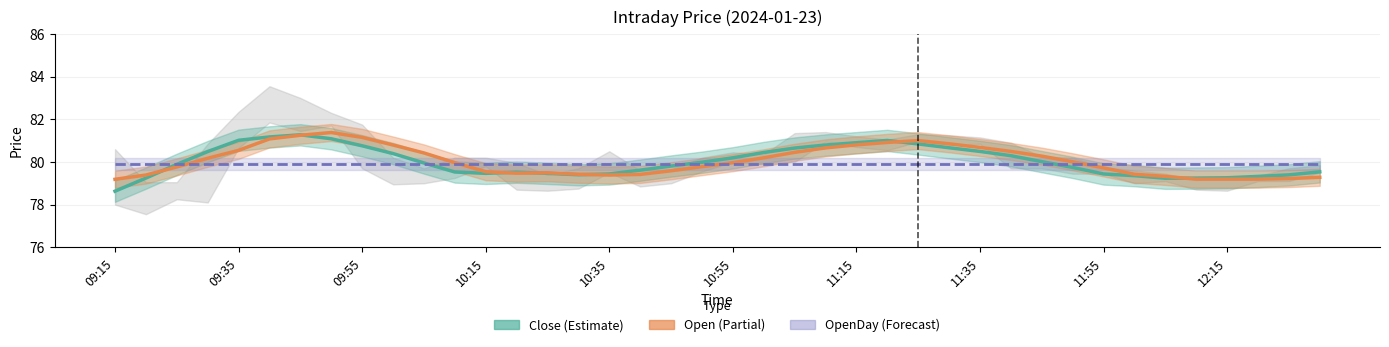

True or false: Close has more than 0 points higher than both neighbors.

True